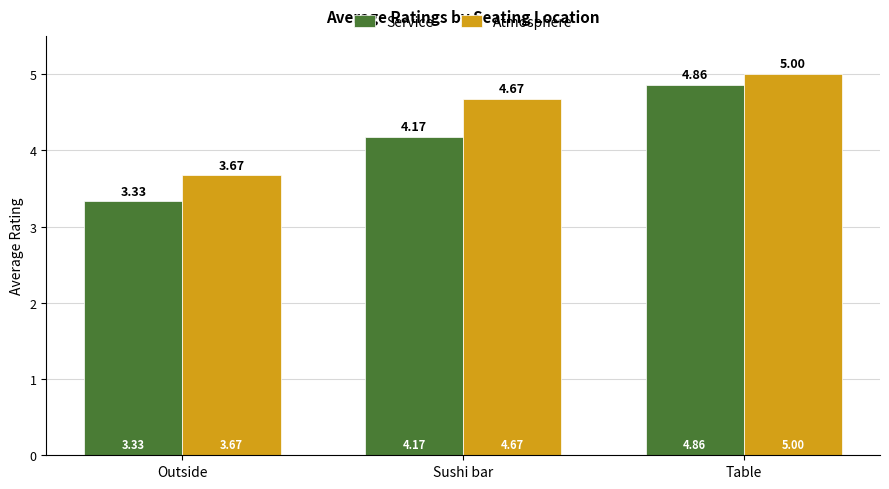

How many bars are there in total?

6